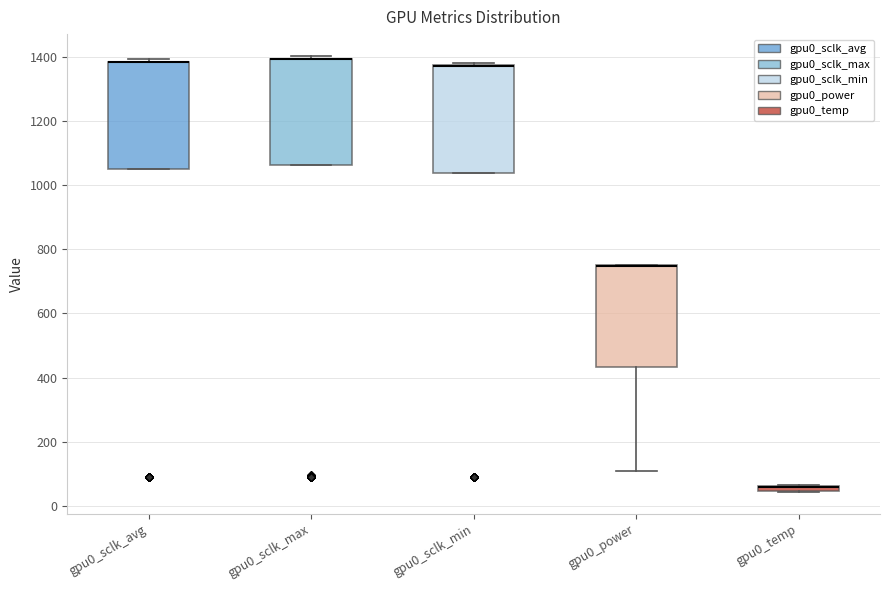

Where is the upper edge of the box for gpu0_sclk_avg on the y-axis? The values are not printed on the chart, so give them approximately, as read against the axis.

1380